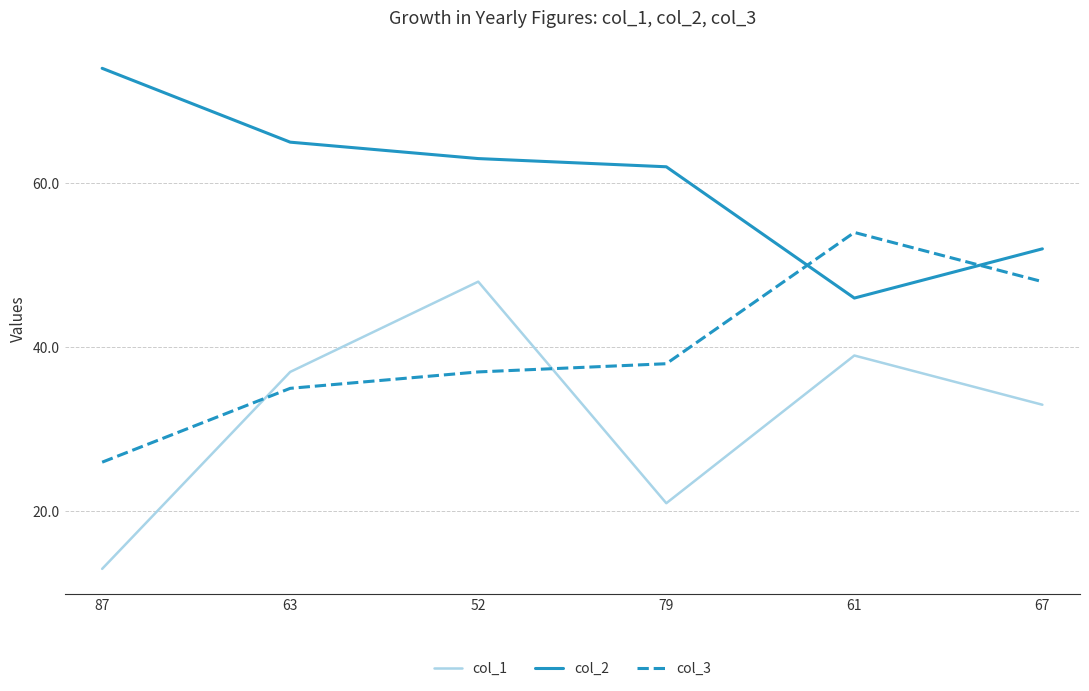

What is the difference between the col_1 values at 61 and 52?

9